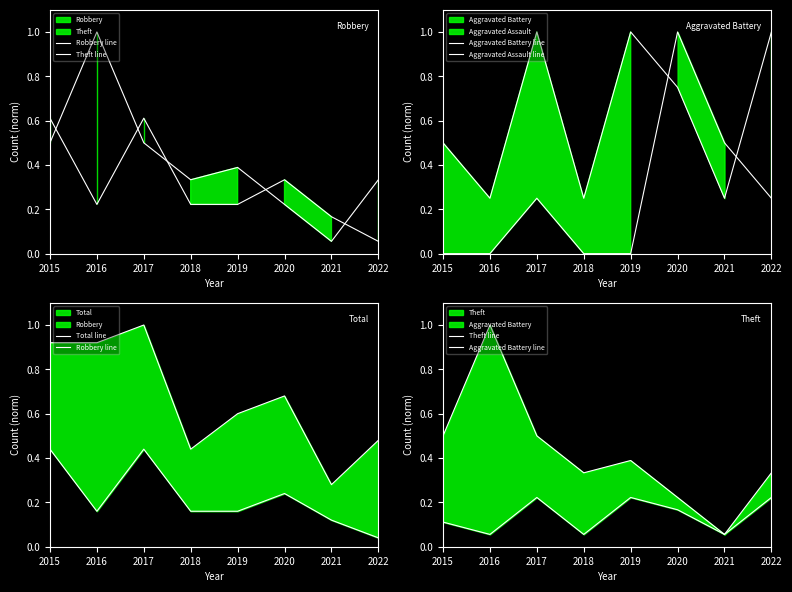

How many data points in Aggravated Assault line are above 0?

4